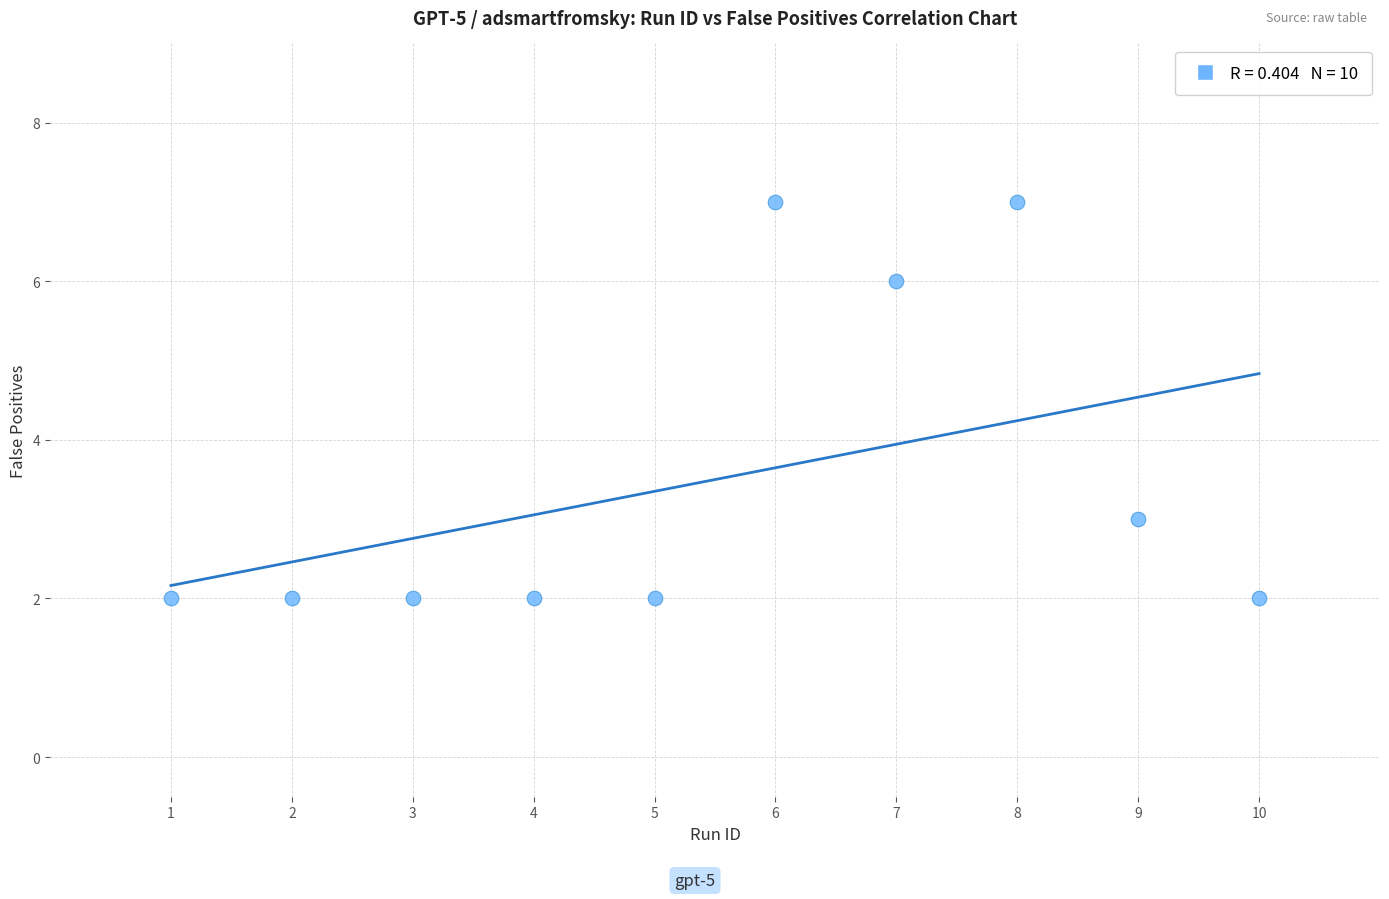

What is the range of Y values (max minus min)?

5